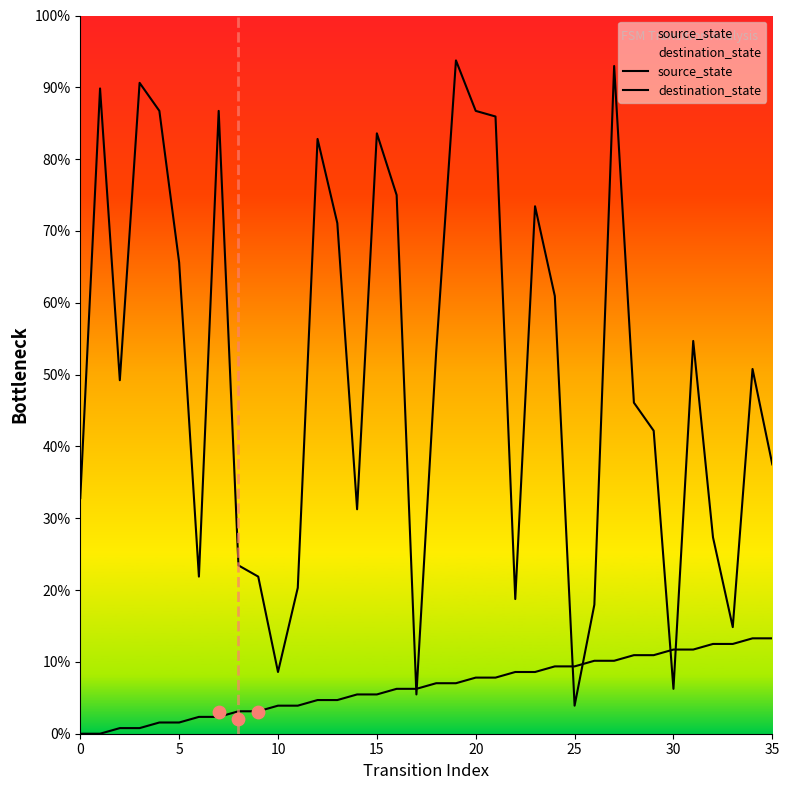

Is the value of destination_state at 5 greater than the value of source_state at 8?

Yes